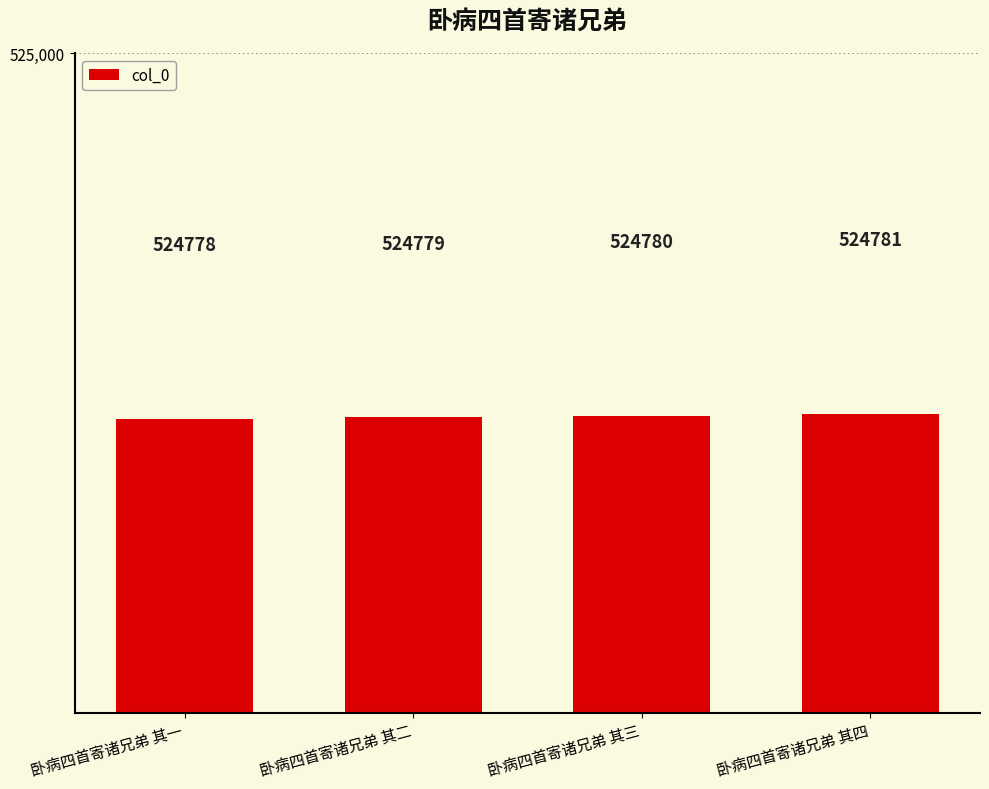

Approximately how many times larger is the value at 卧病四首寄诸兄弟 其一 compared to 卧病四首寄诸兄弟 其三?

1.0